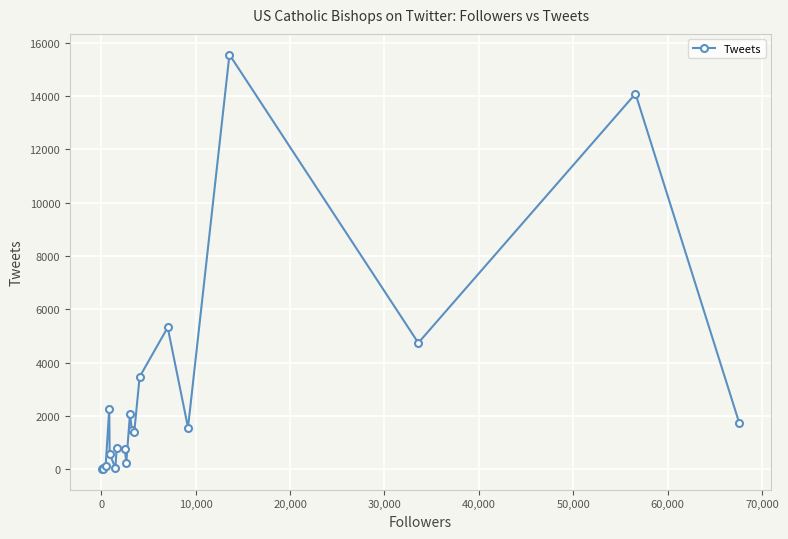

What is the average value?

2811